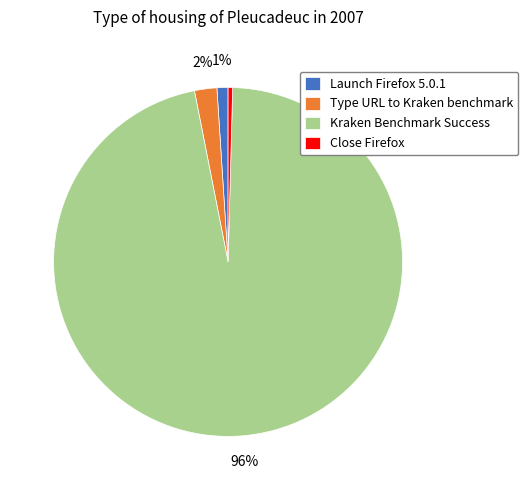

Combined, do Close Firefox and Type URL to Kraken benchmark account for over 50%?

No